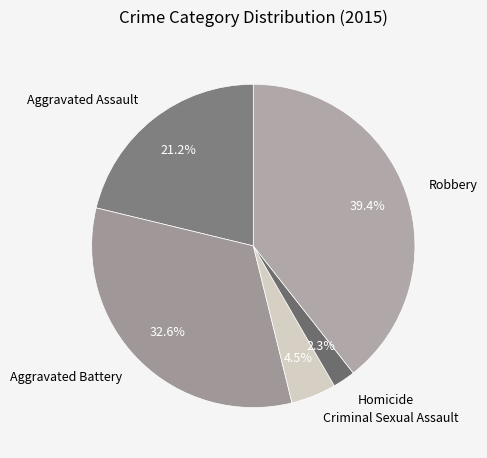

How many segments does this pie chart have?

5